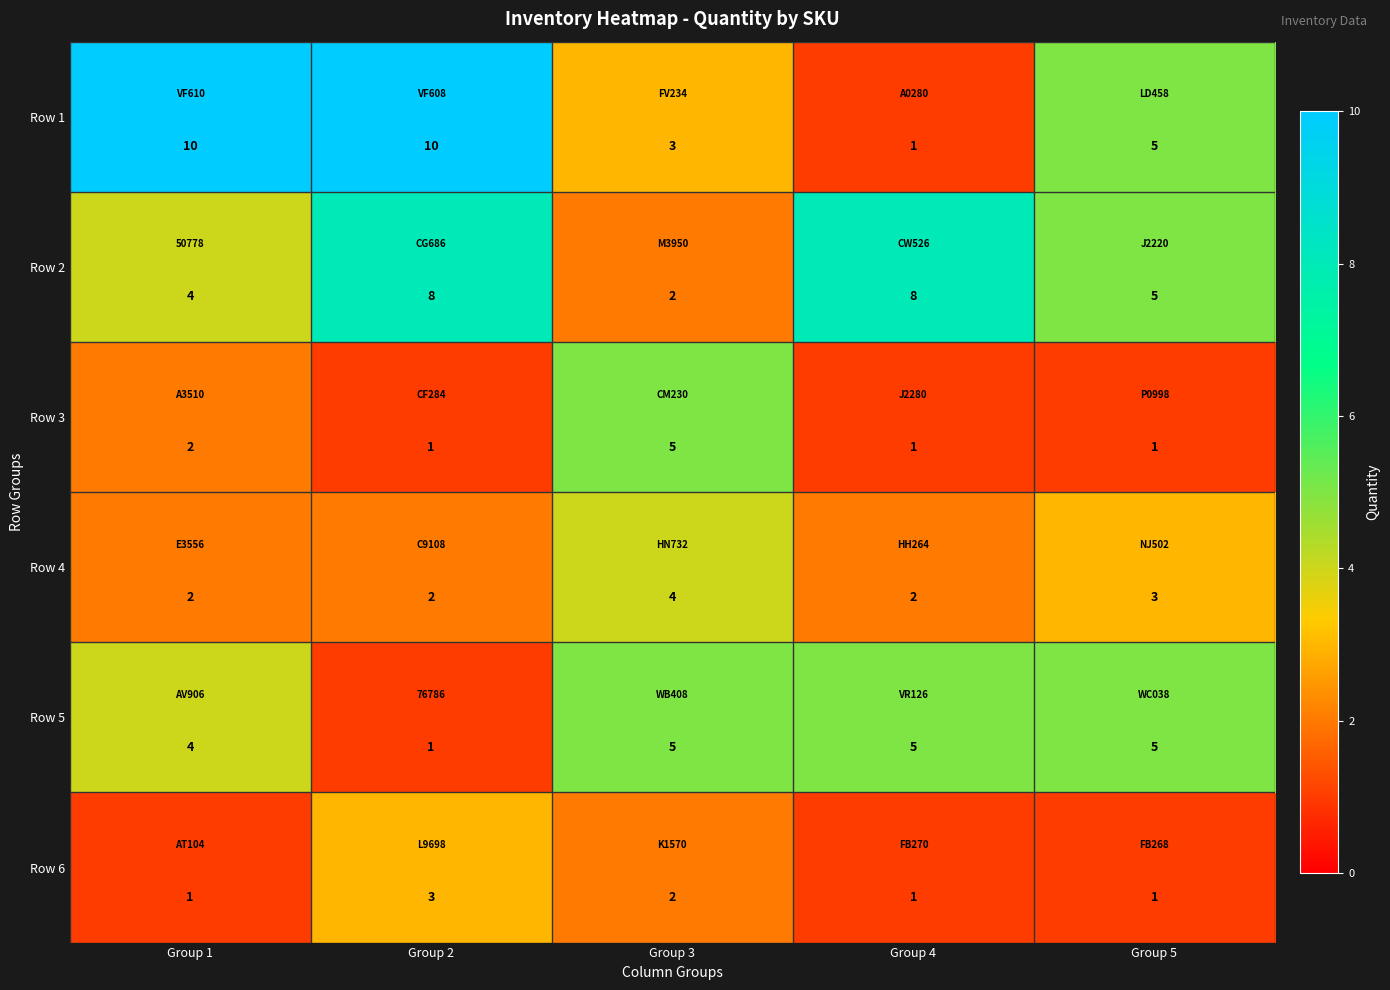

How many series are shown in this chart?

6